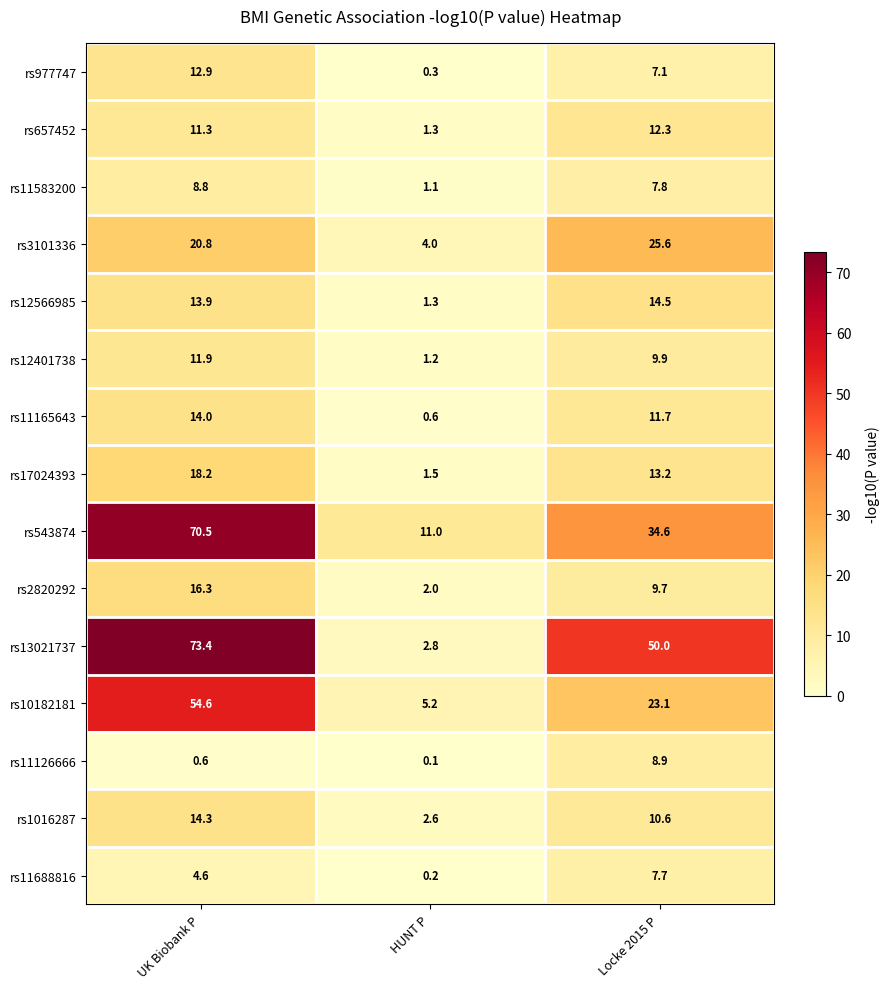

Which series changed the most between HUNT P and Locke 2015 P?

rs13021737